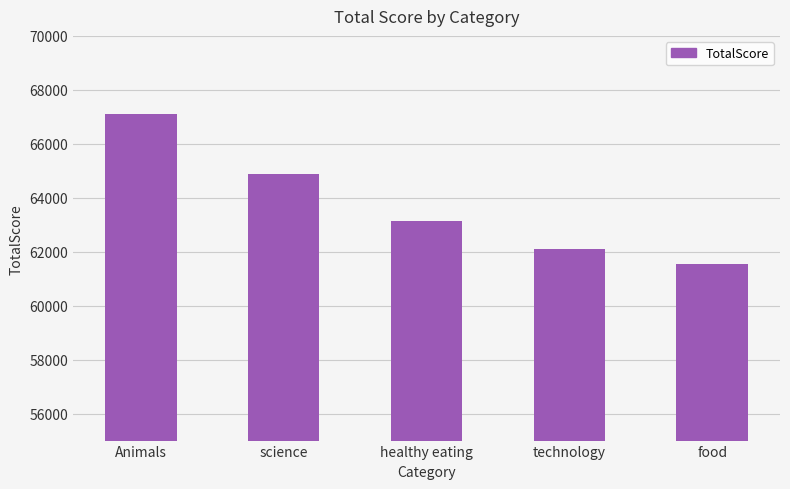

Is it true that the value at healthy eating is 63138?

True